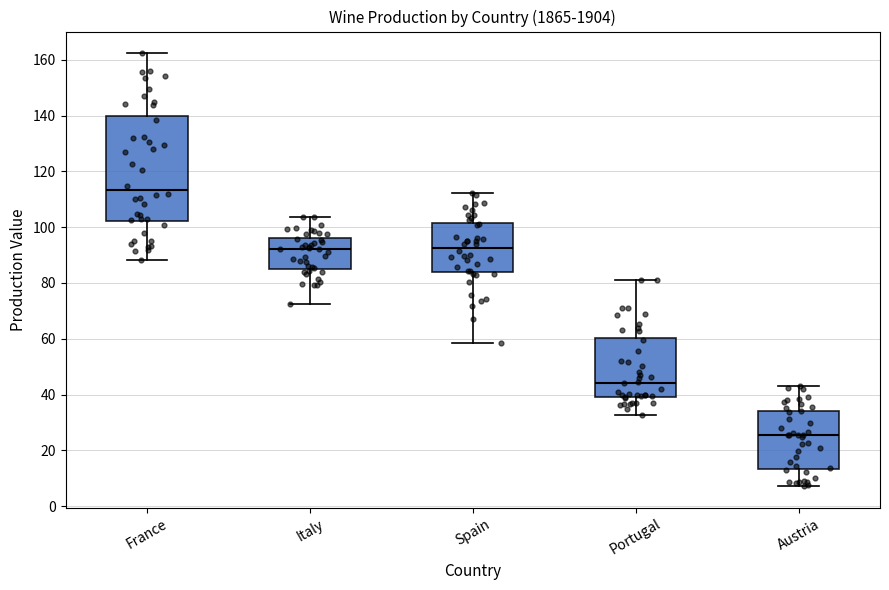

Which box's median line is the lowest?

Austria